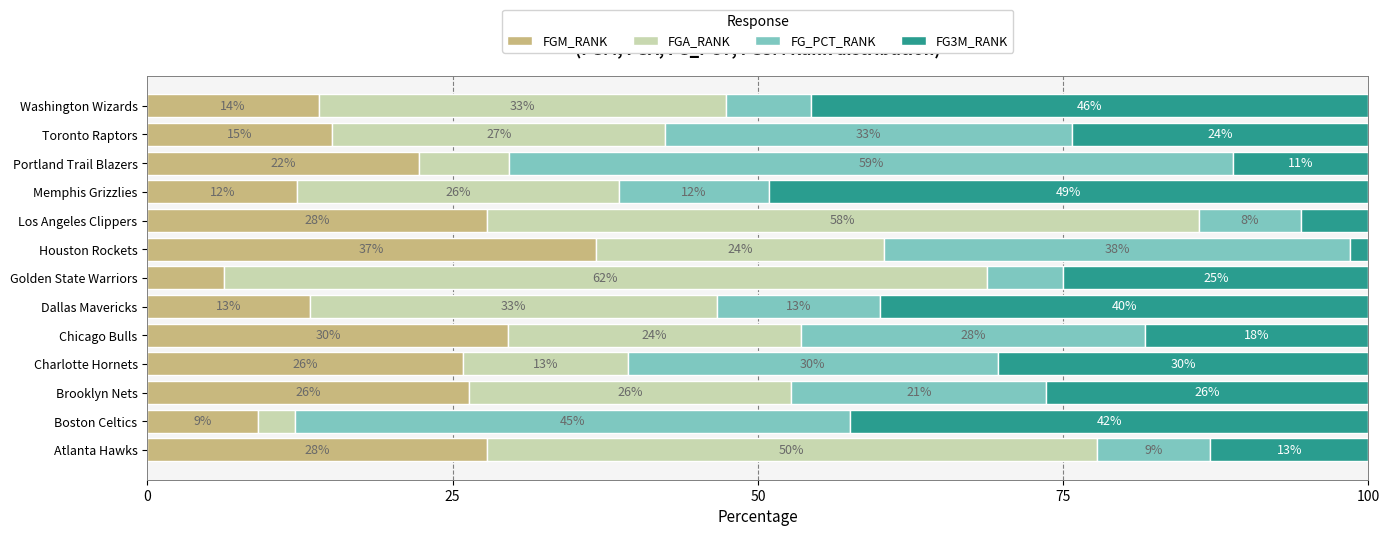

What are all the series names shown in the legend?

FGM_RANK, FGA_RANK, FG_PCT_RANK, FG3M_RANK